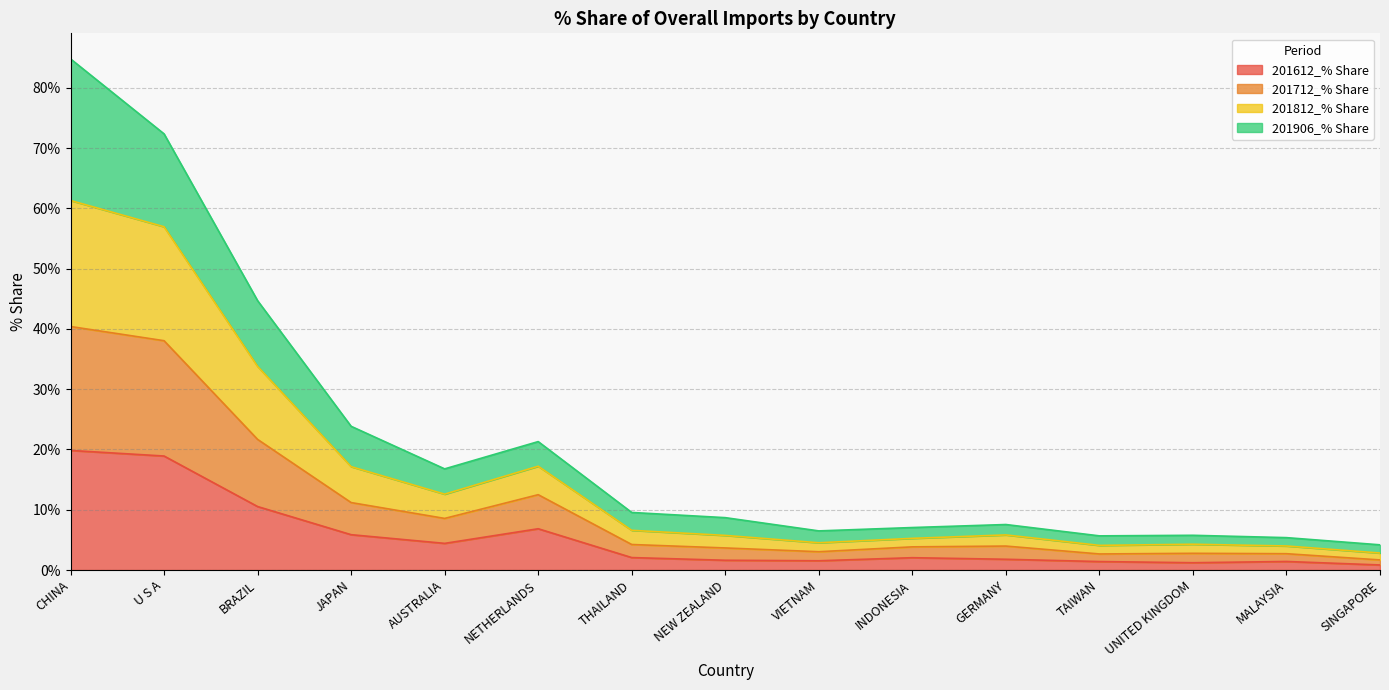

At which category is the sum across all series the highest?

CHINA